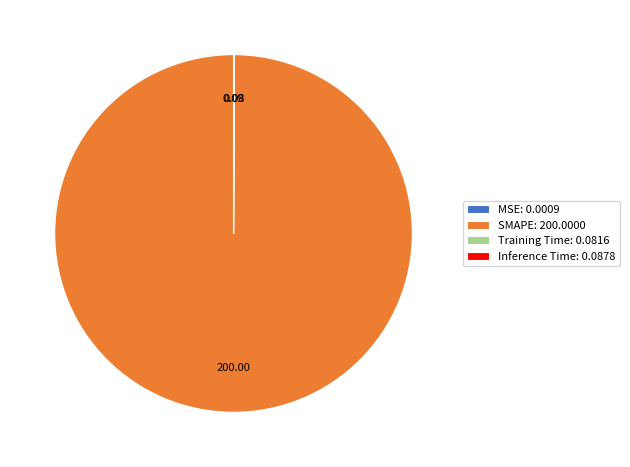

Rank the categories by value from lowest to highest.

MSE, Training Time, Inference Time, SMAPE